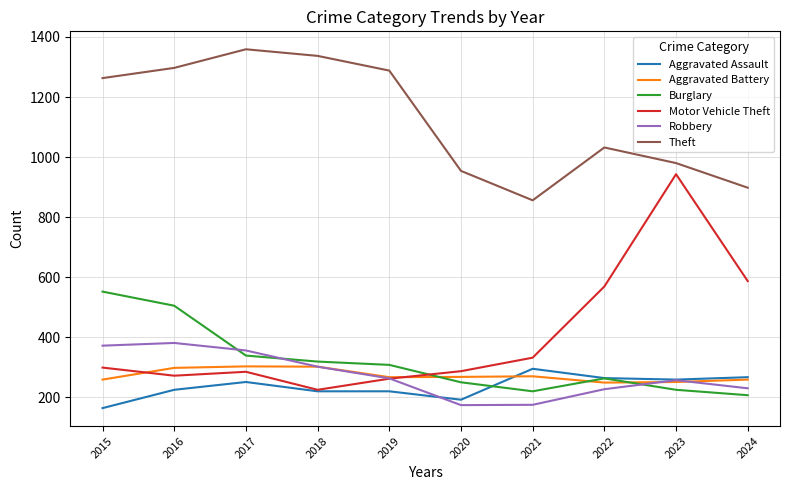

What is the greatest value displayed?

1359